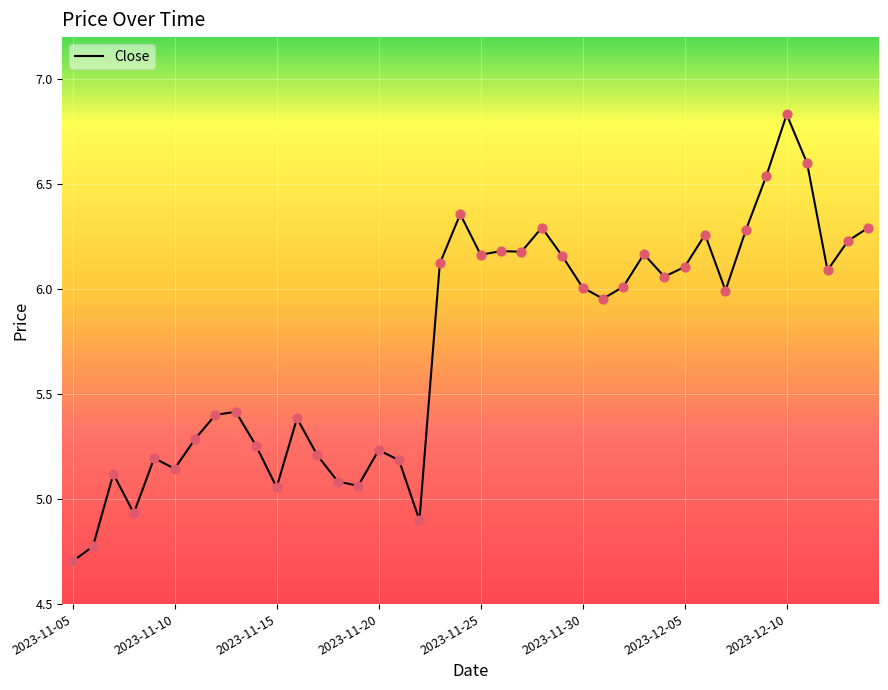

What is the difference between the maximum and minimum values?

2.1